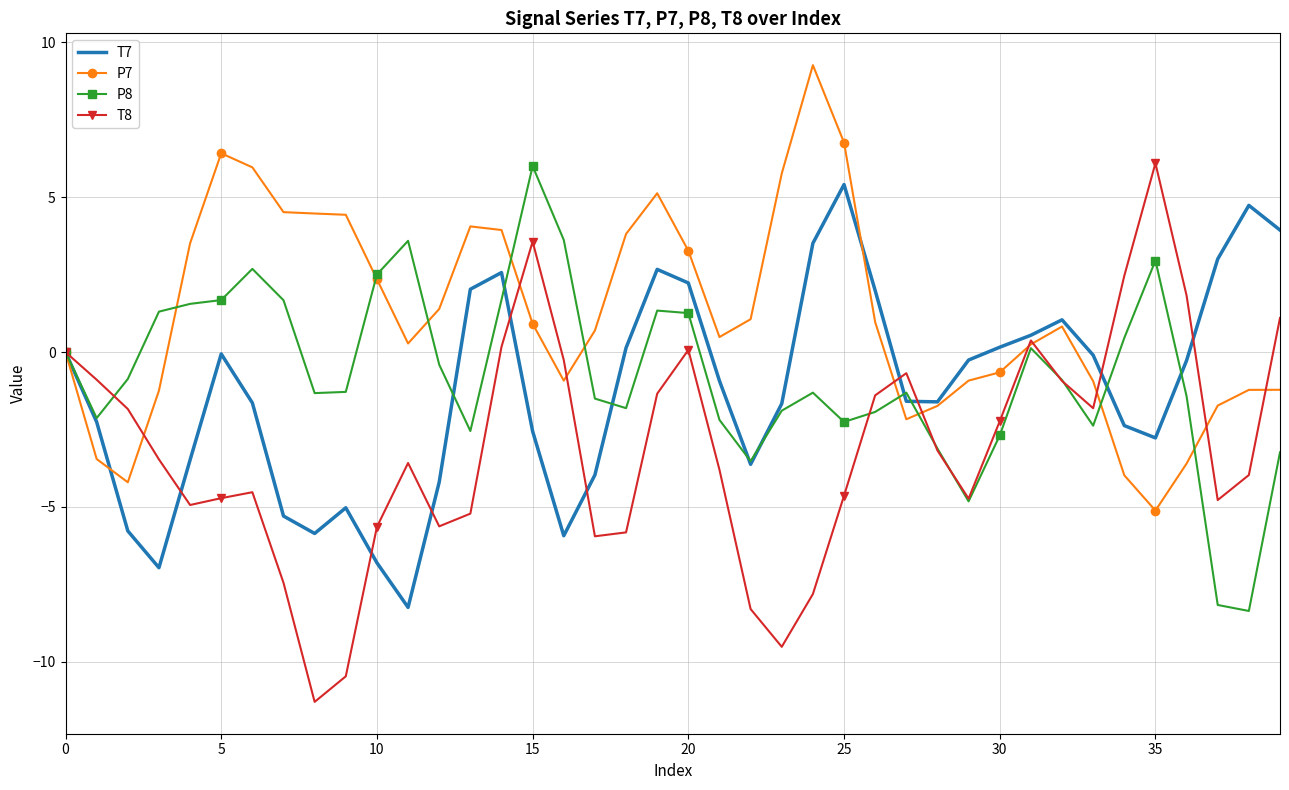

What is the minimum value shown in the chart?

-11.3